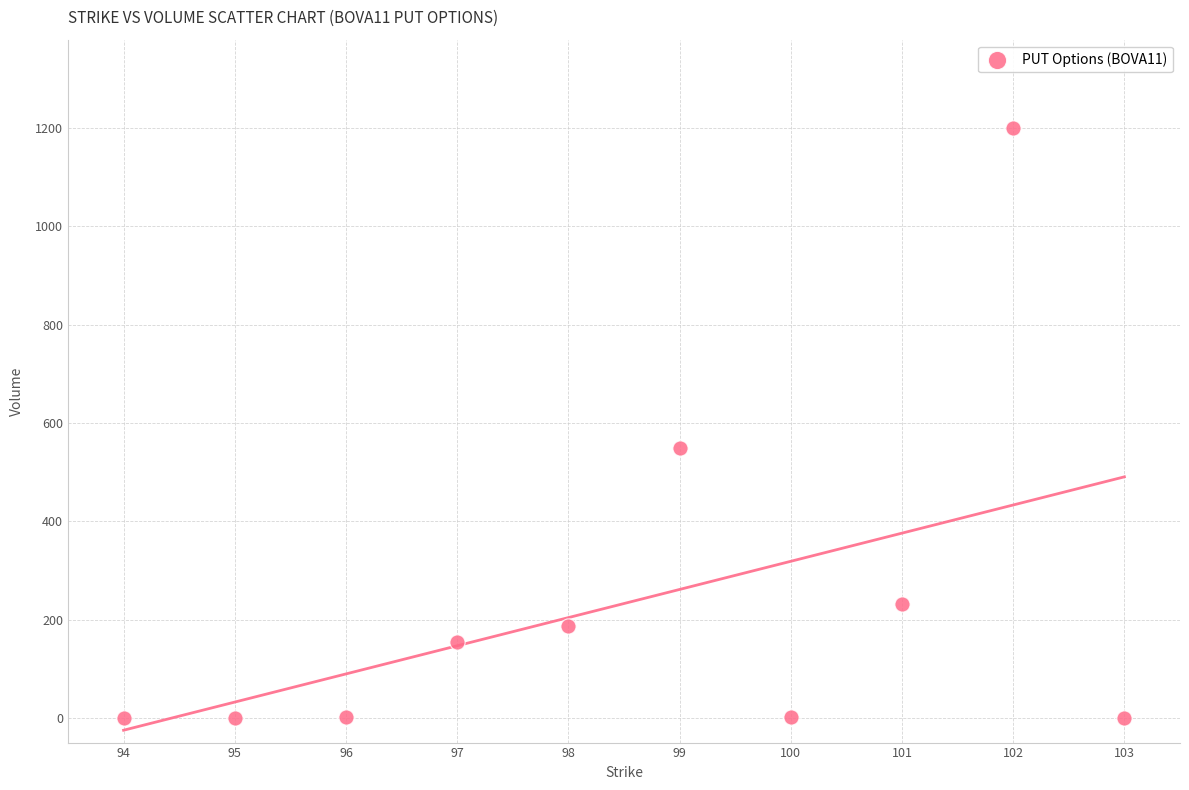

What is the range of Y values (max minus min)?

1199.2